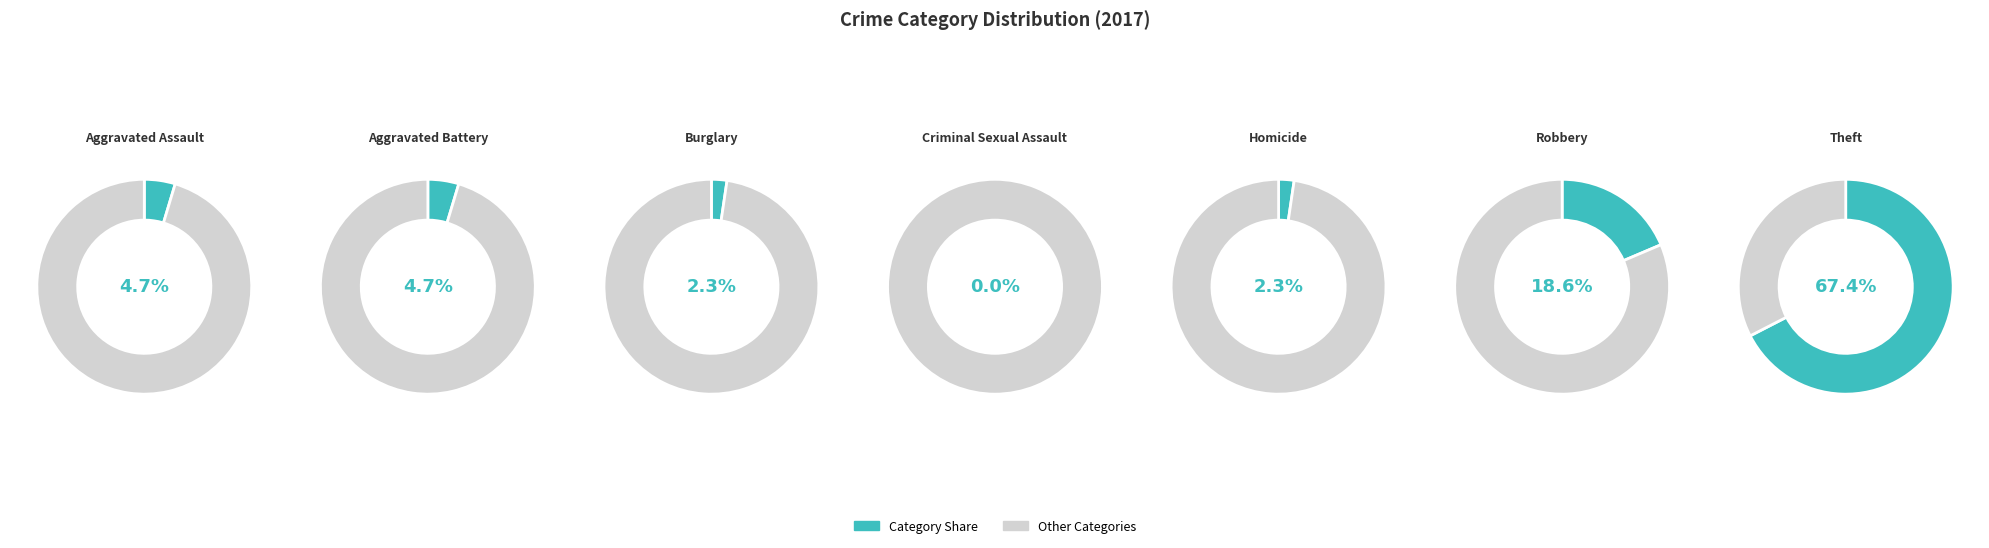

What percentage do Aggravated Assault and Aggravated Battery together represent?

9.3%